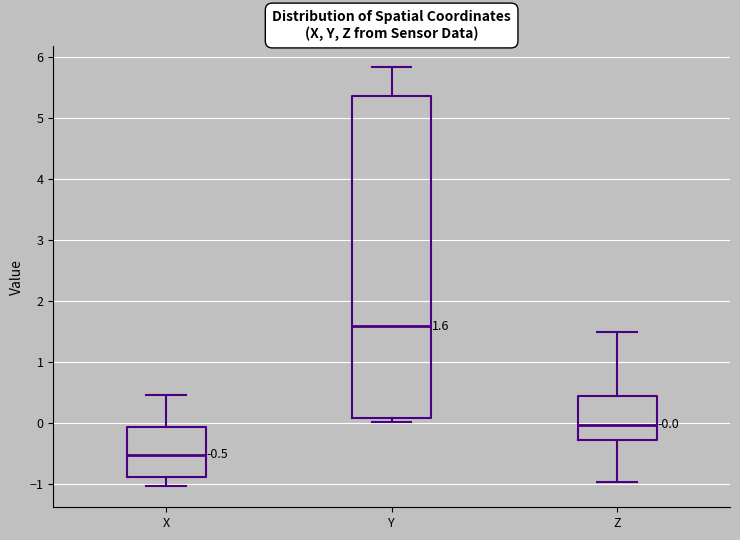

Which box has the lowest median line?

X